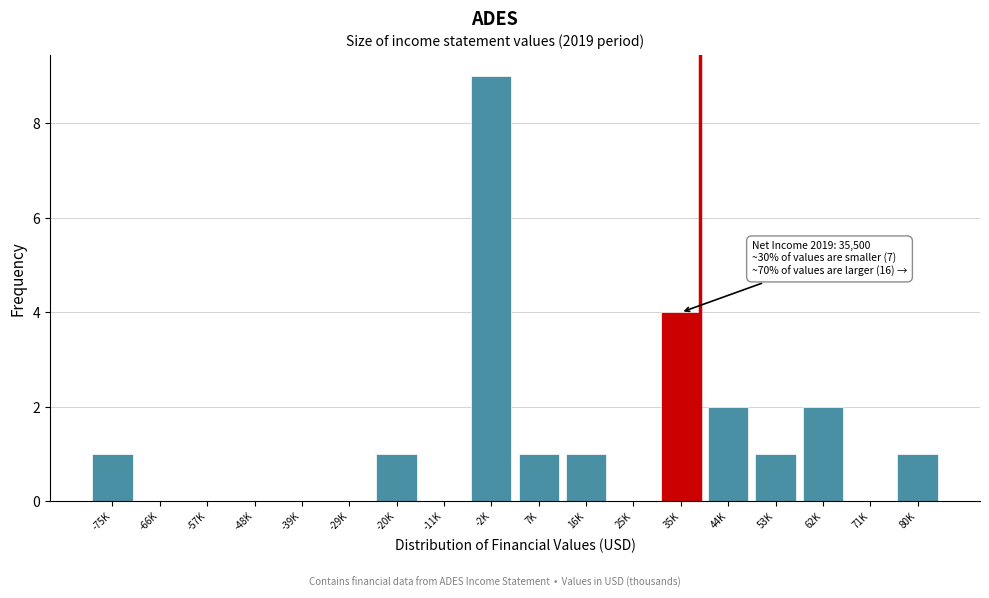

Reading right to left, extract all data points from this chart.

80K=1	71K=0	62K=2	53K=1	44K=2	35K=4	25K=0	16K=1	7K=1	-2K=9	-11K=0	-20K=1	-29K=0	-39K=0	-48K=0	-57K=0	-66K=0	-75K=1